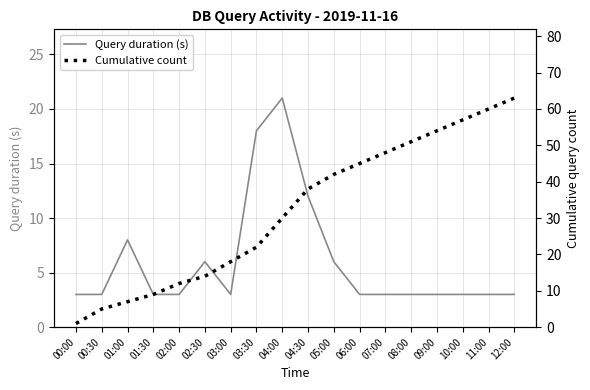

How many lines are shown in the chart?

2